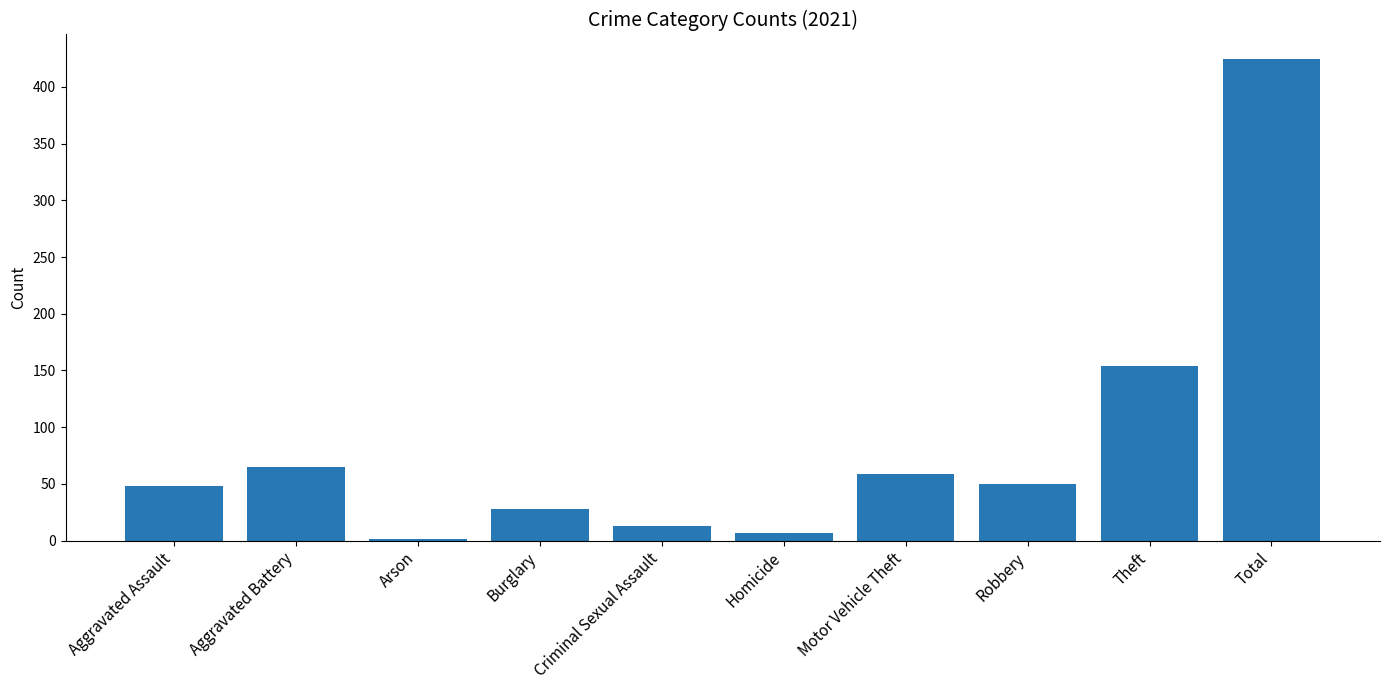

What is the sum of all values?

850